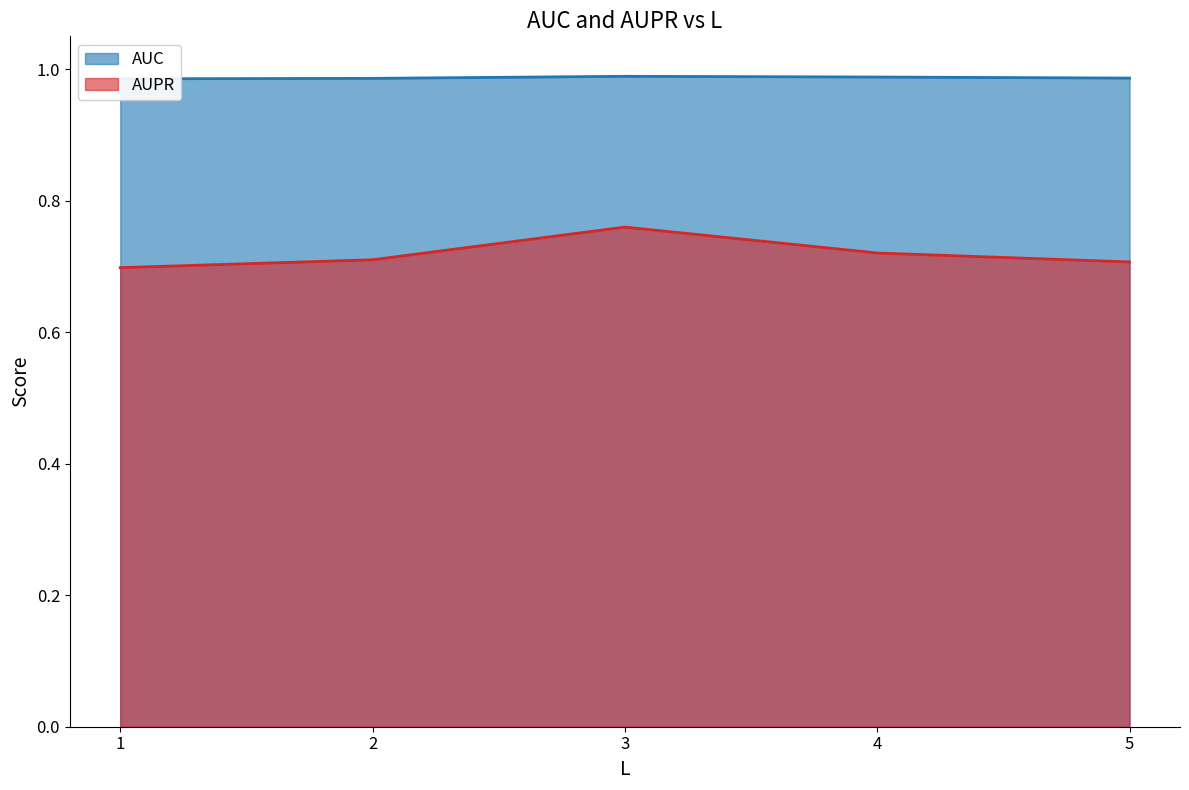

What is the value of the AUC point at the 2nd from the left?

1.0